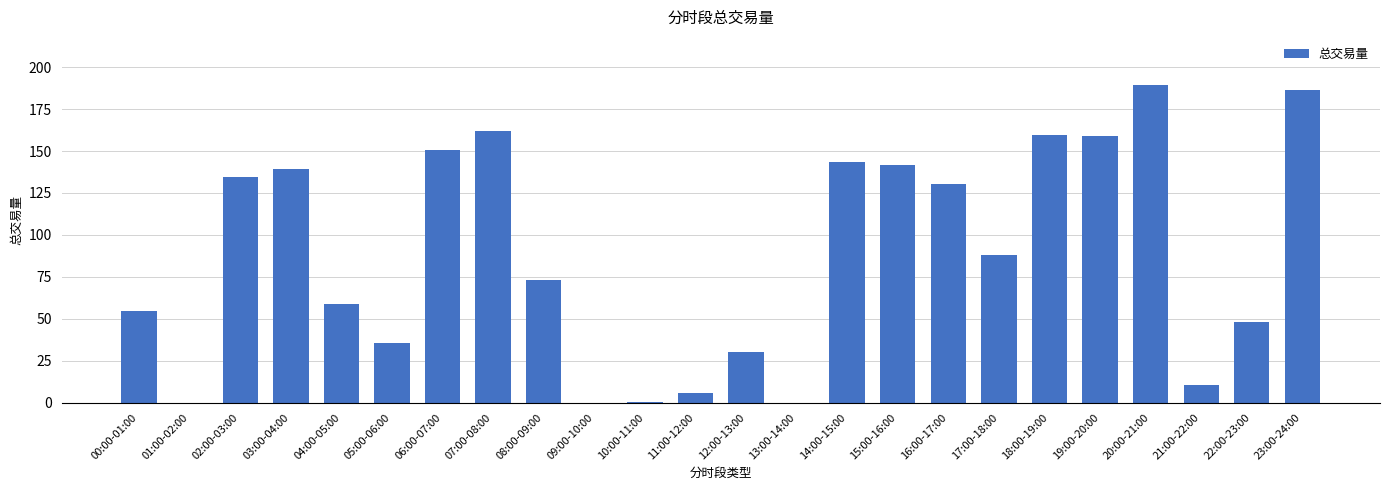

Are the bars horizontal?

No